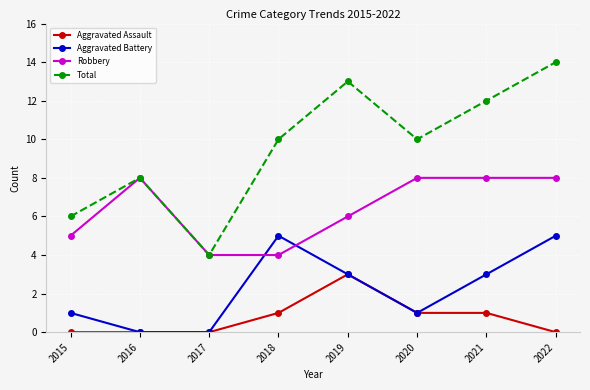

Read the Total value at 2021.

12